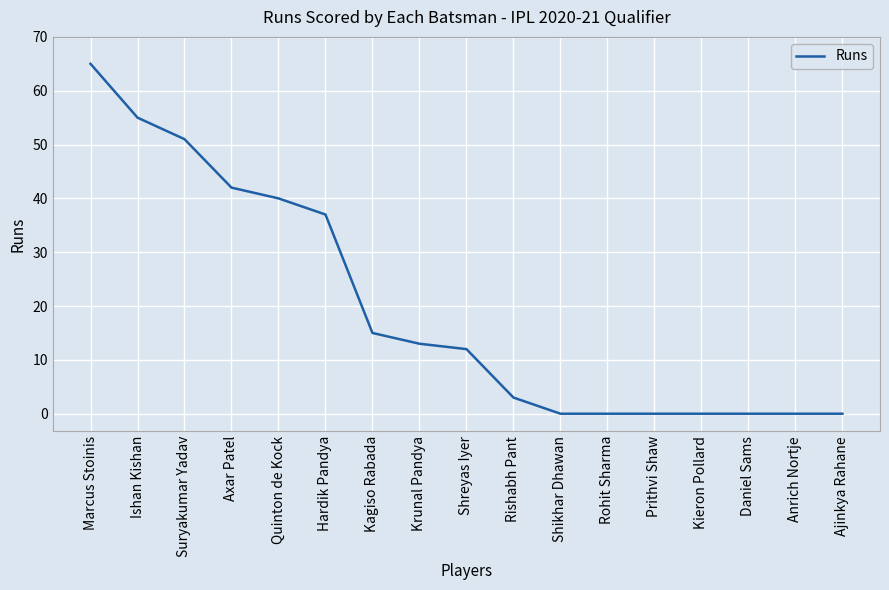

What position from the left is Shreyas Iyer?

9